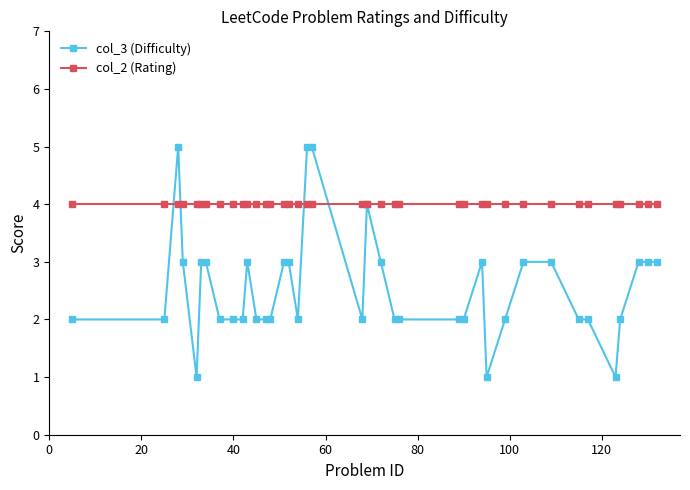

What is the value of the col_3 (Difficulty) point at the 6th from the left?

3